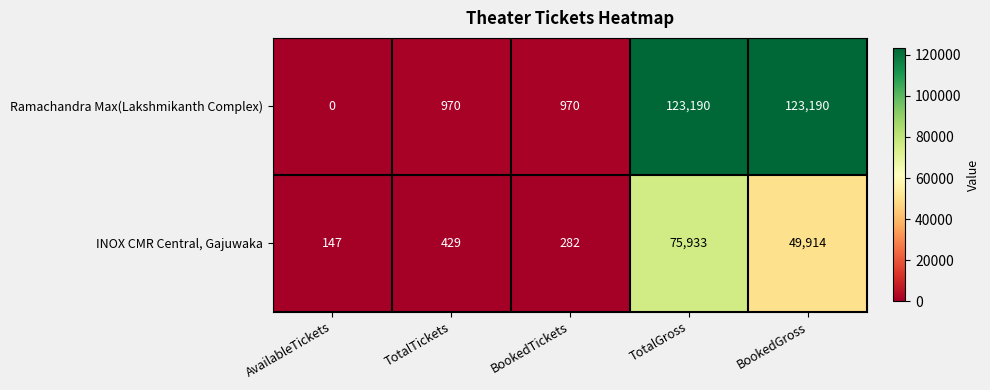

At which label is INOX CMR Central, Gajuwaka closest to 38040?

BookedGross